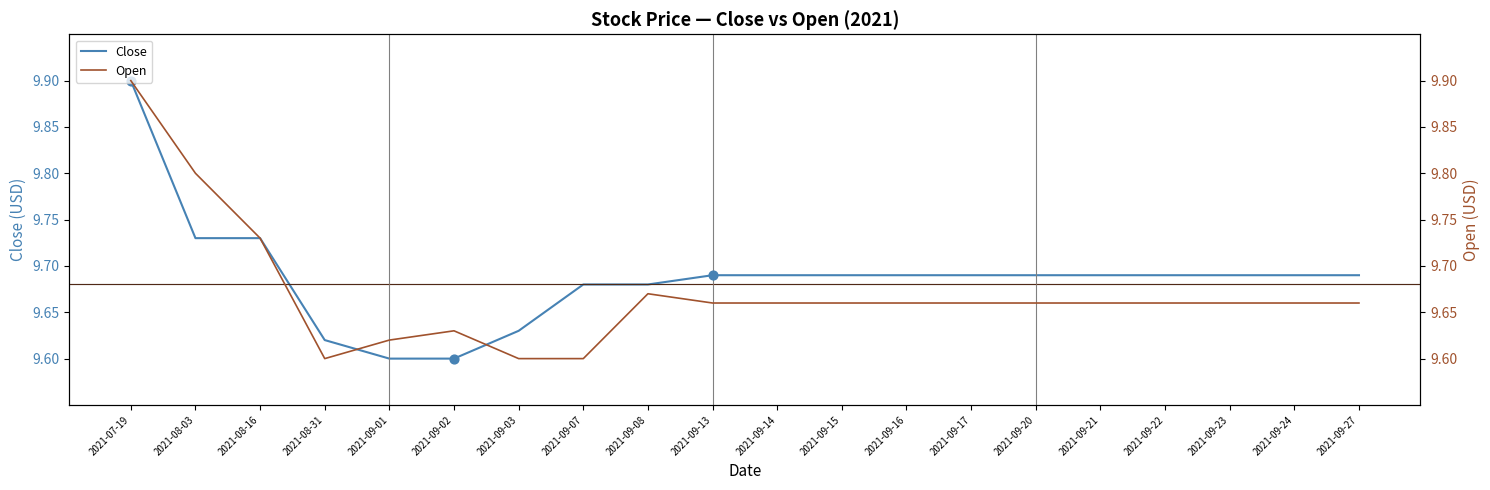

What is the total value across all series at 2021-09-23?

19.3